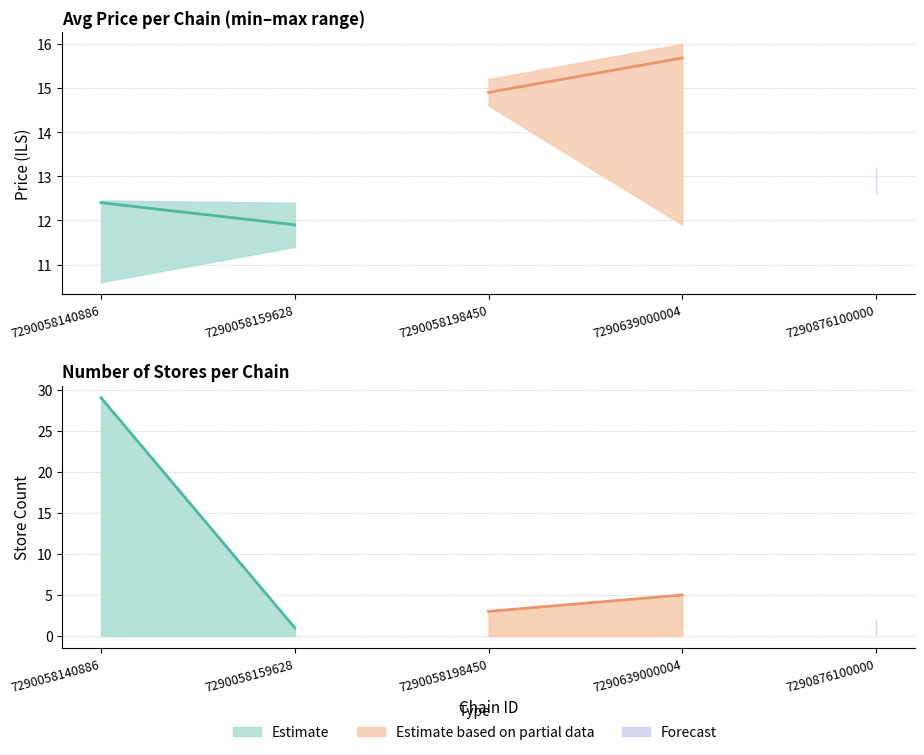

Rank the series by their maximum value, from highest to lowest.

store_count, avg_price_upper, avg_price, avg_price_lower